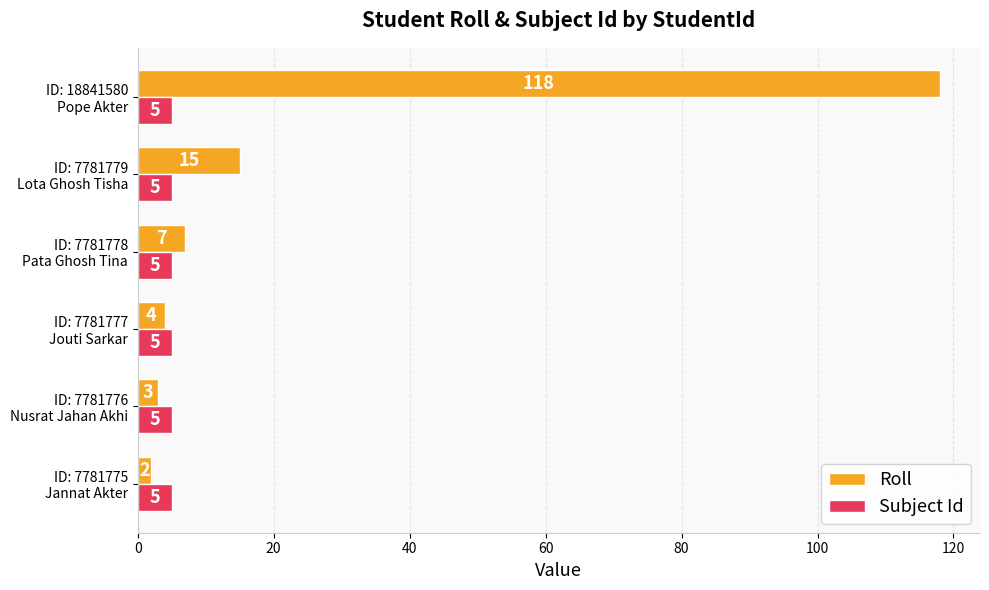

What is the difference between the second highest and second lowest values in the Roll series?

12